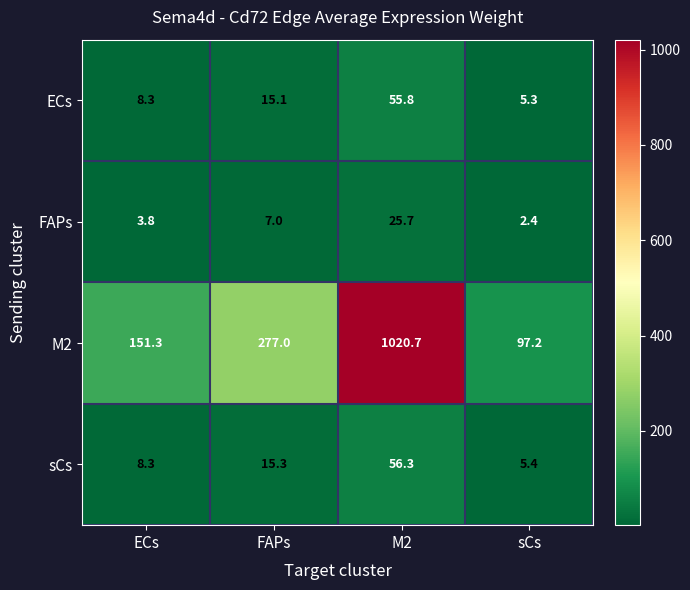

Reading right to left, what are all the values shown in this chart?

ECs: sCs=5.3	M2=55.8	FAPs=15.1	ECs=8.3
FAPs: sCs=2.4	M2=25.7	FAPs=7.0	ECs=3.8
M2: sCs=97.2	M2=1020.7	FAPs=277.0	ECs=151.3
sCs: sCs=5.4	M2=56.3	FAPs=15.3	ECs=8.3